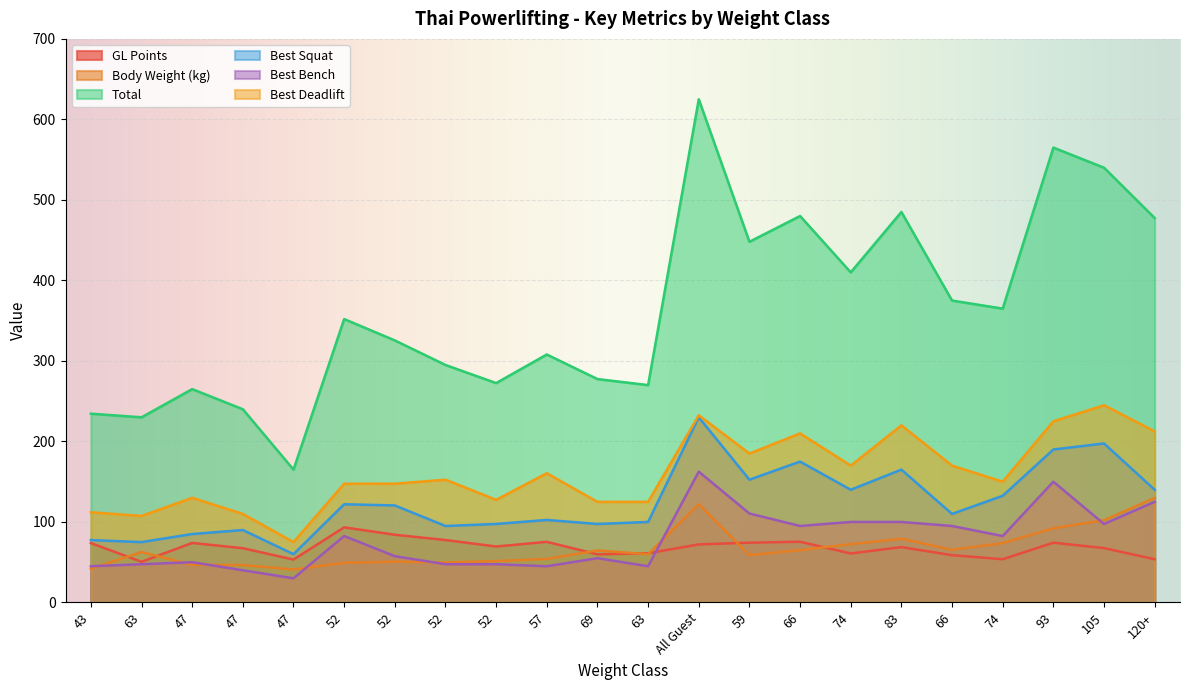

What value does the Body Weight (kg) series have at 63?

62.6